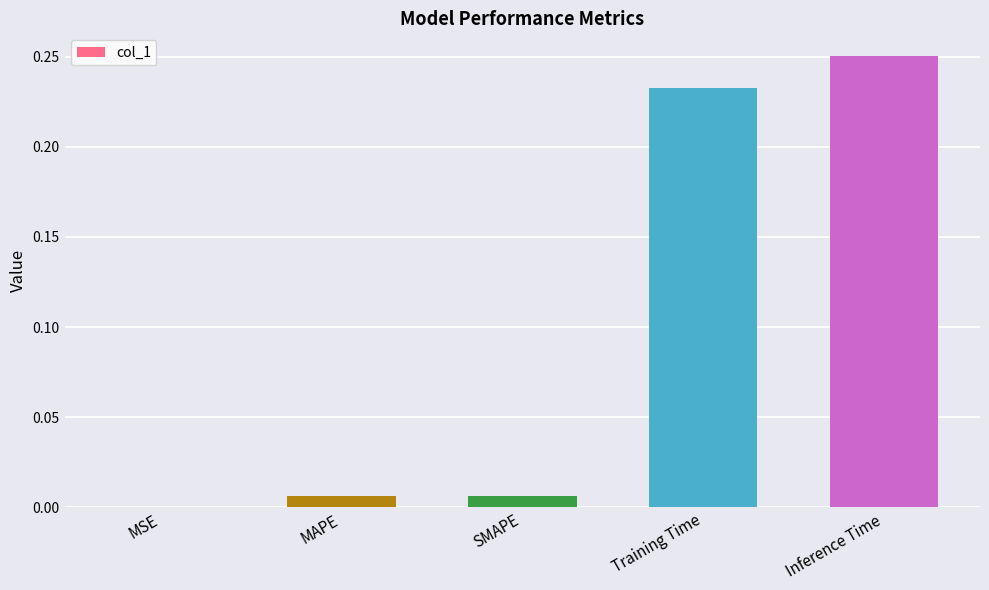

What is the sum of all values?

0.5